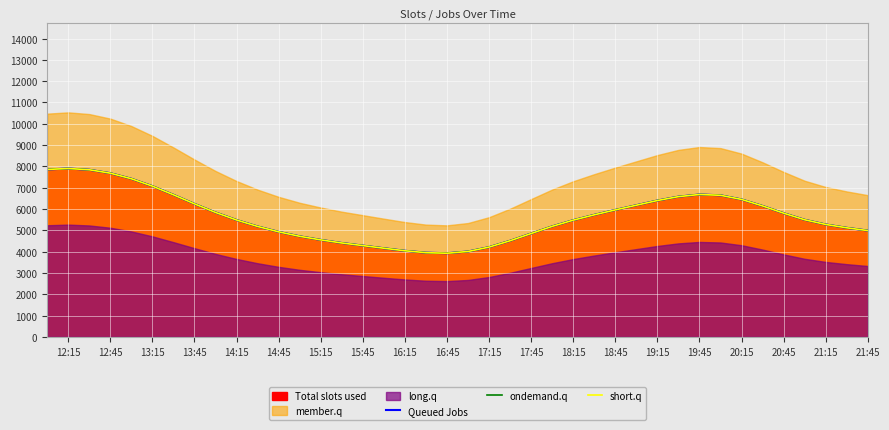

What is the difference between the ondemand.q values at 15:15 and 16:45?

626.7